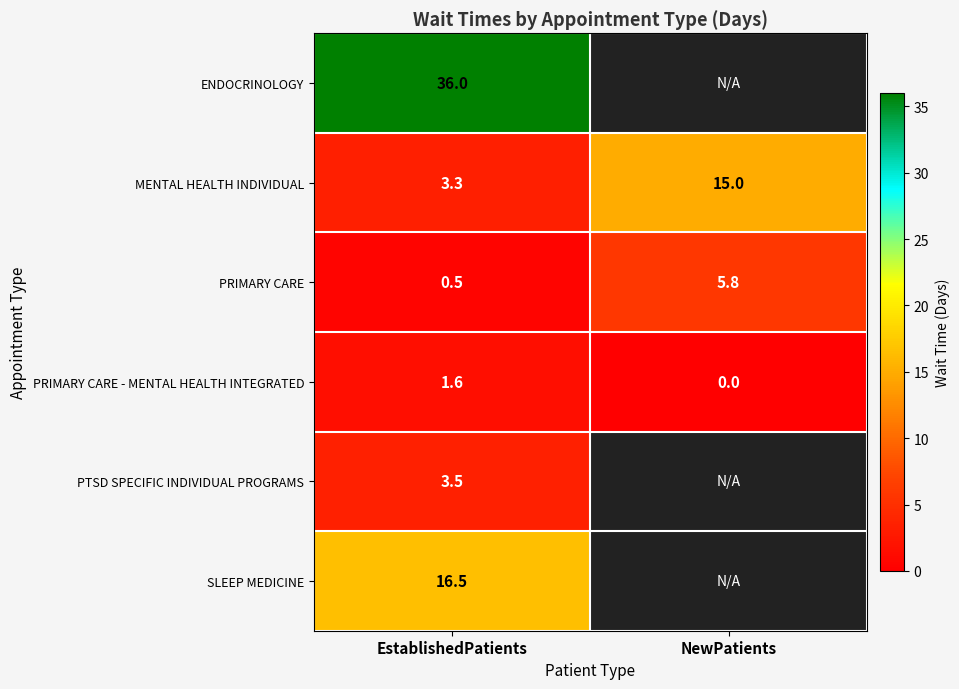

What is the maximum value for MENTAL HEALTH INDIVIDUAL?

15.0